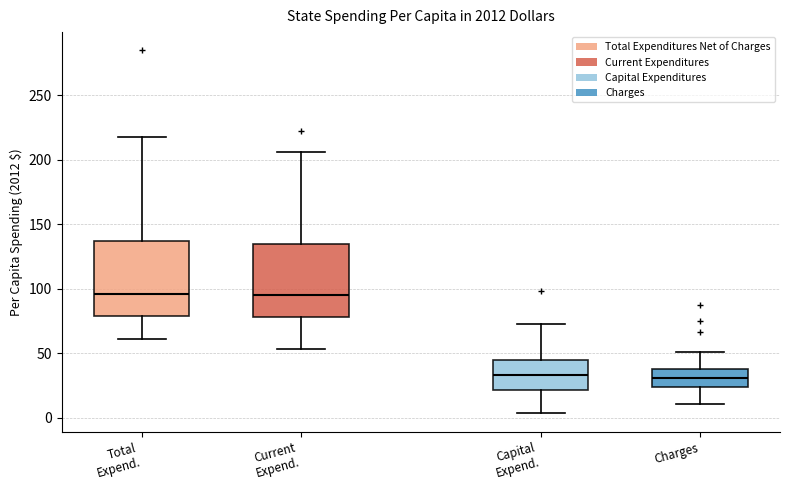

Reading left to right, transcribe this box plot: for each box, give where its median line is, the range the box spans, and where its two whiskers end, as read against the y-axis. The values are not printed on the chart, so give them approximately, as read against the axis.

Total Expend.: median 95, box 80 to 135, whiskers 60 to 220
Current Expend.: median 95, box 80 to 135, whiskers 55 to 205
Capital Expend.: median 35, box 20 to 45, whiskers 5 to 70
Charges: median 30, box 25 to 40, whiskers 10 to 50